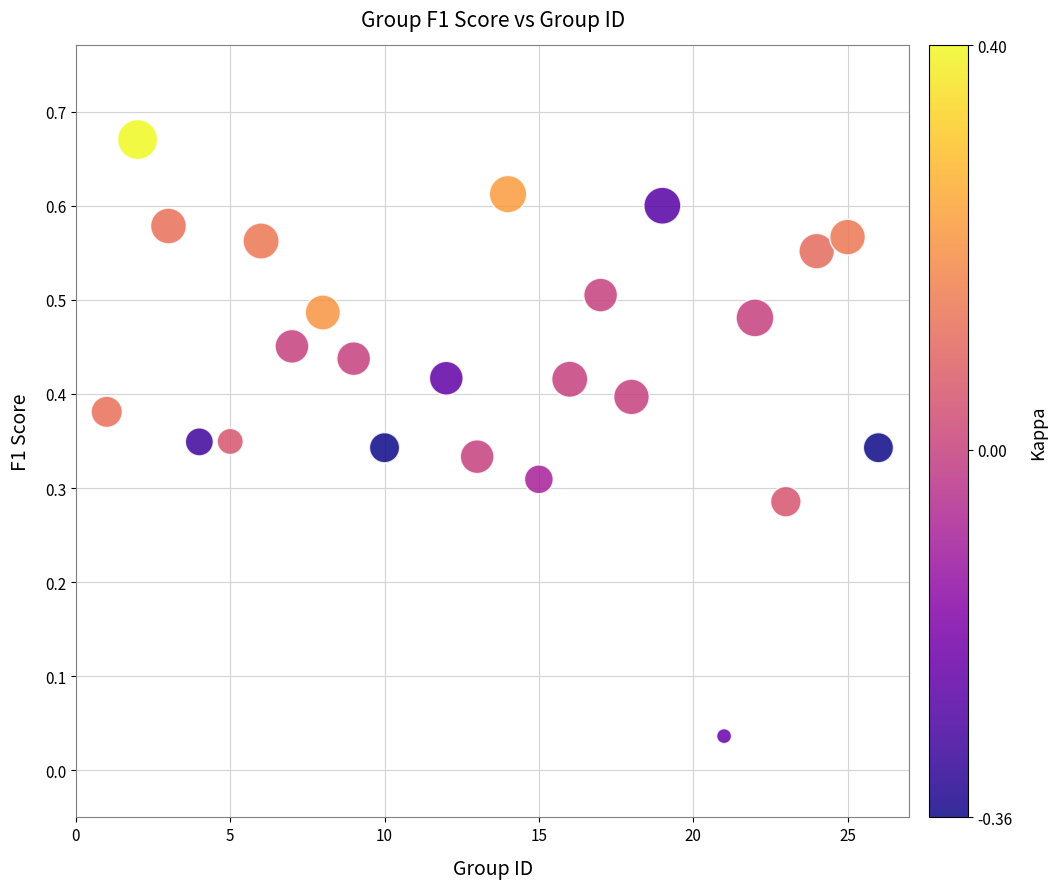

What is the range of X values (max minus min)?

25.0